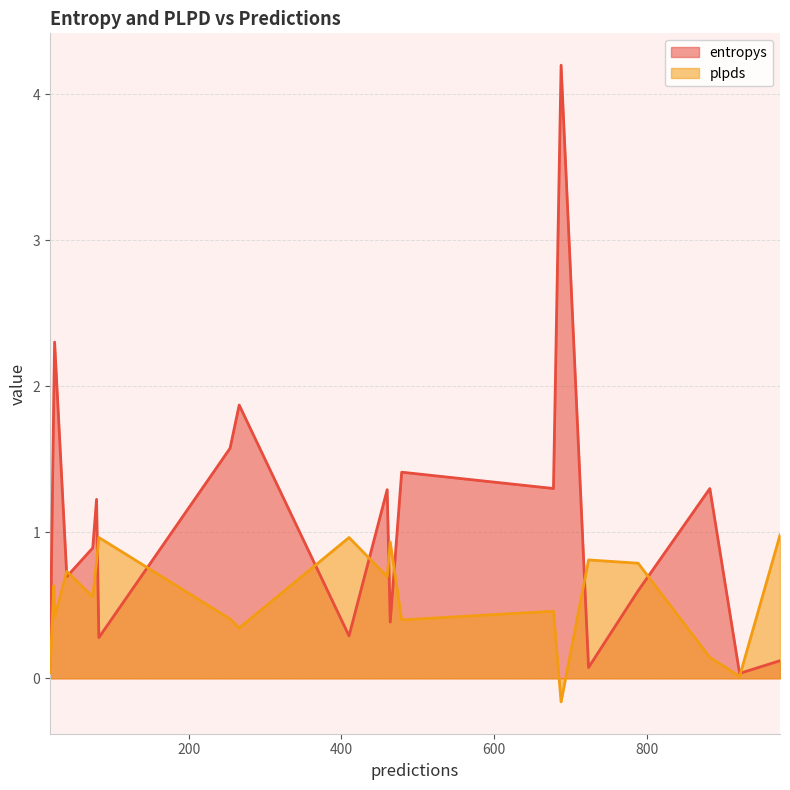

What is the total value across all series at 975?

1.1